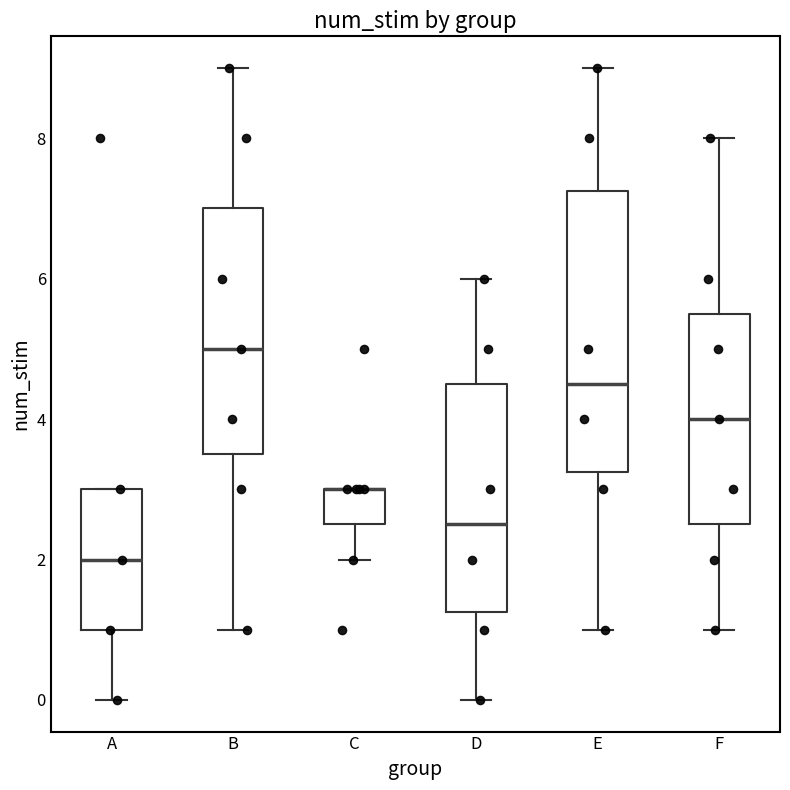

Where is the upper edge of the box for D on the y-axis? The values are not printed on the chart, so give them approximately, as read against the axis.

4.6